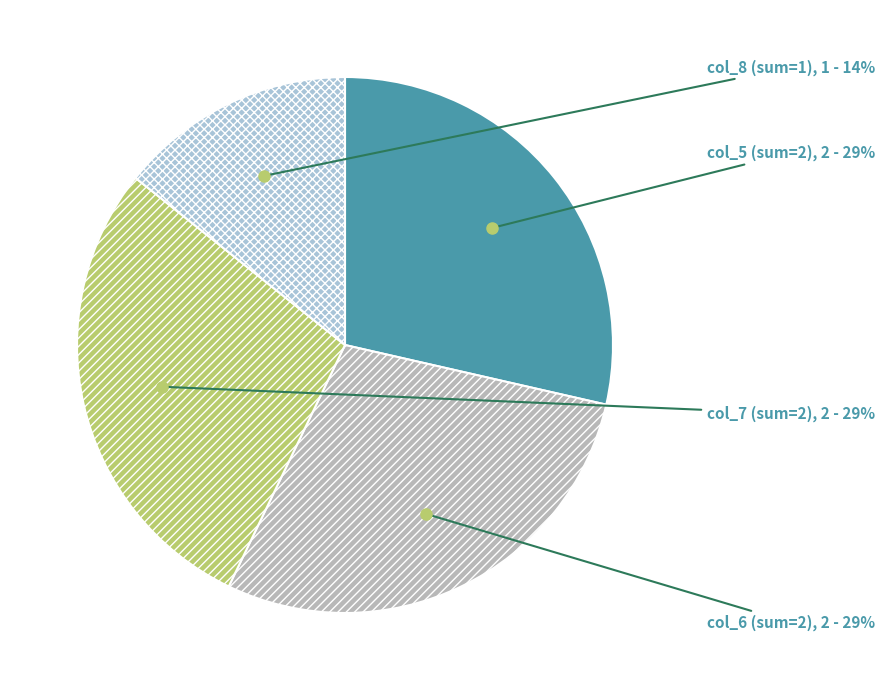

How many segments does this pie chart have?

4